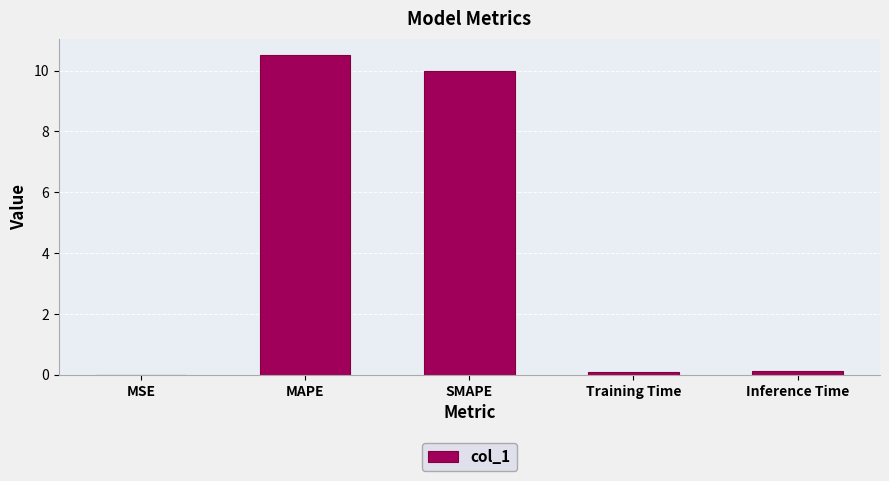

What is the maximum value shown in the chart?

10.5